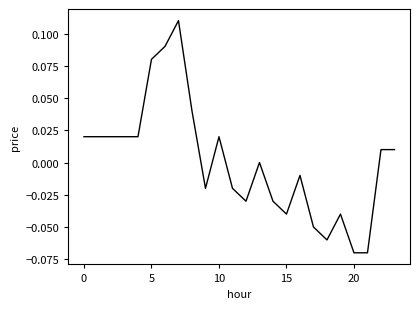

What is the difference between the maximum and second lowest values?

0.2